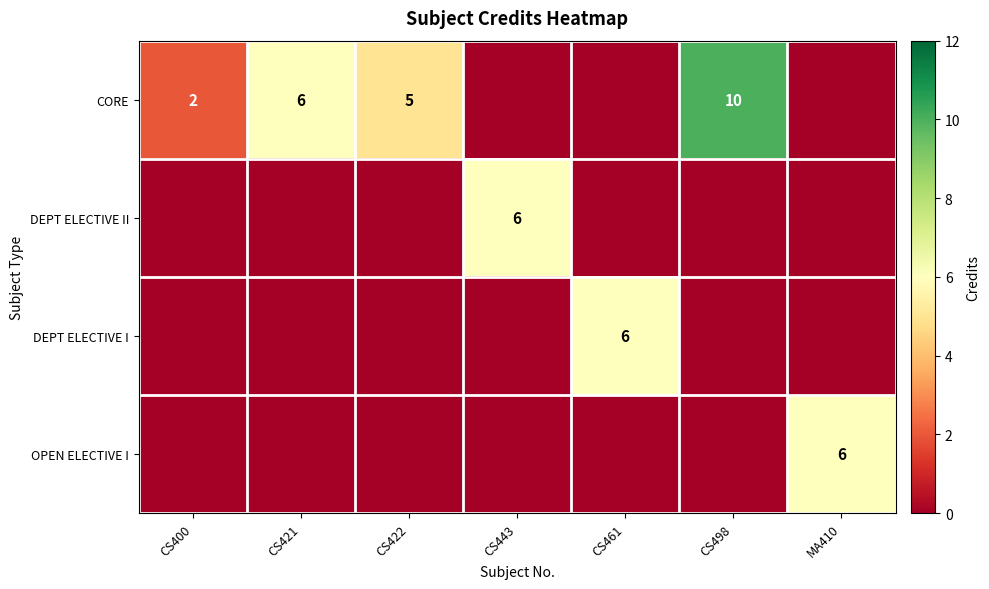

True or false: CORE has a value of 10 at CS498.

True